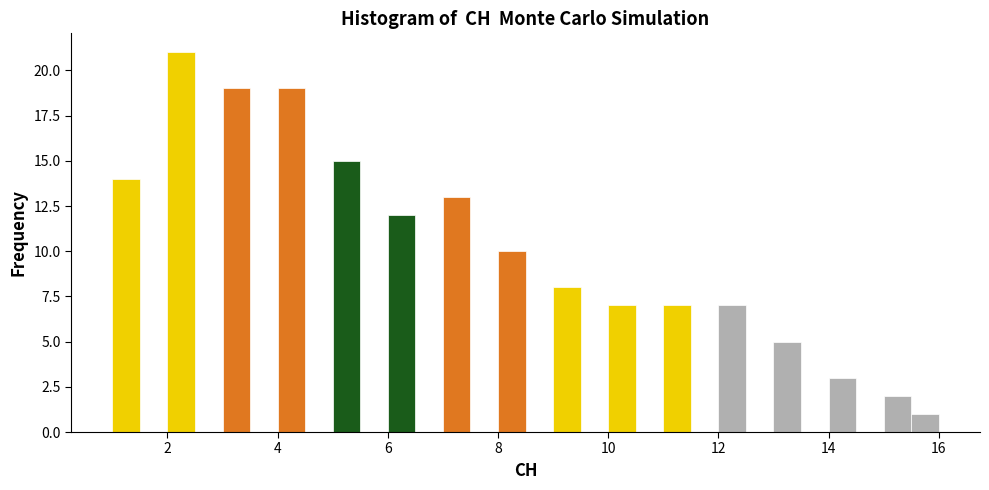

Around what value on the x-axis is the tallest bar? Give the approximate position of its centre, as read against the axis.

2.2